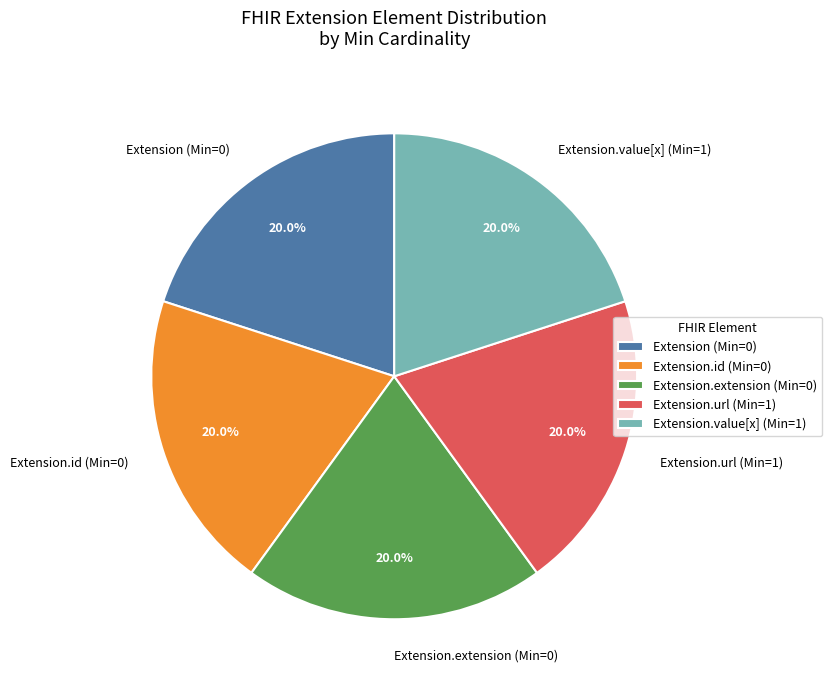

What is the ratio of the value at Extension.id (Min=0) to the value at Extension (Min=0)?

1.0